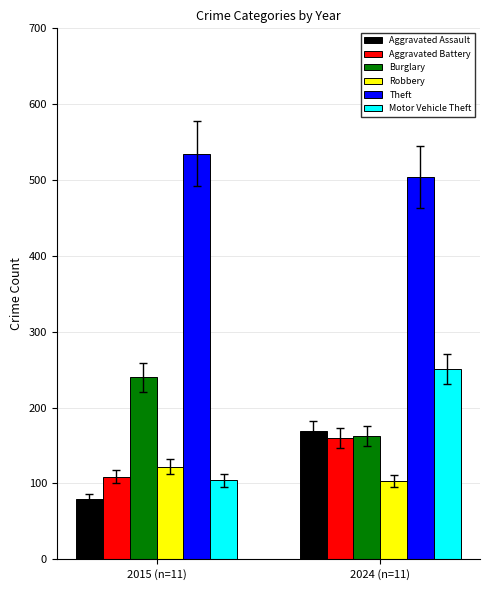

At which label does Theft reach its peak?

2015 (n=11)